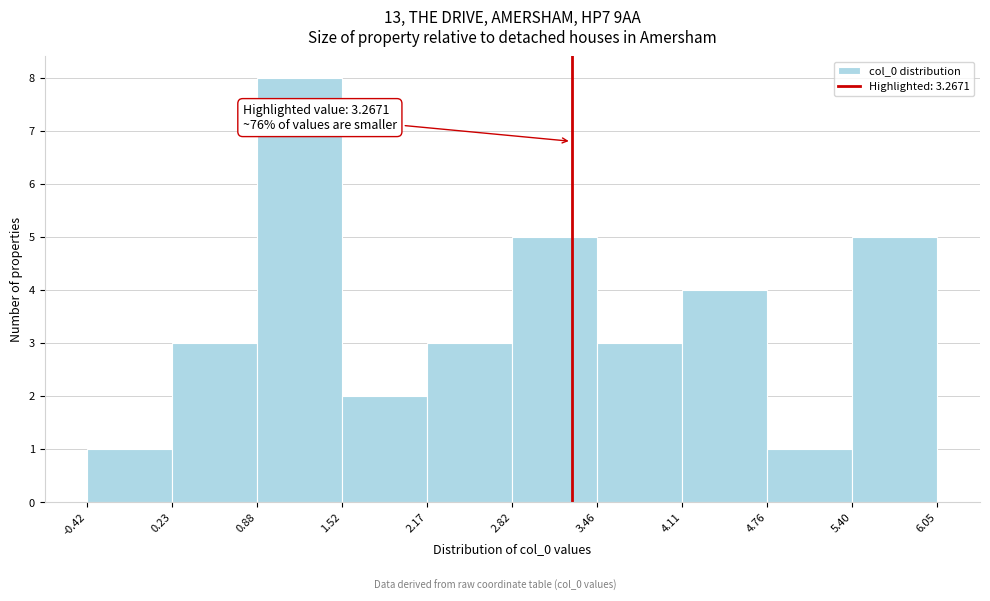

Over which range of the x-axis is the bar tallest?

0.88 to 1.52